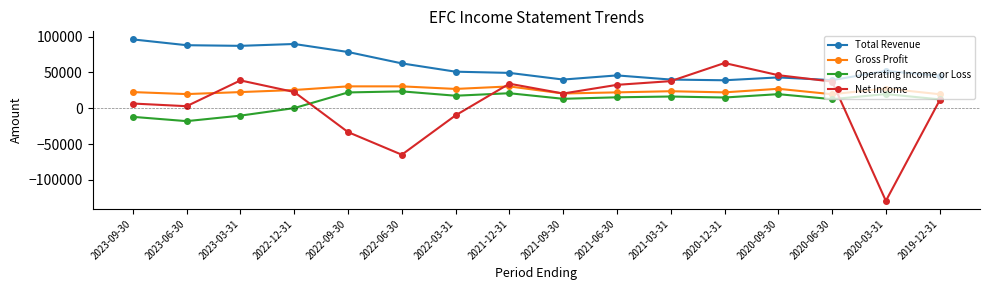

True or false: Total Revenue and Operating Income or Loss cross at least once.

False